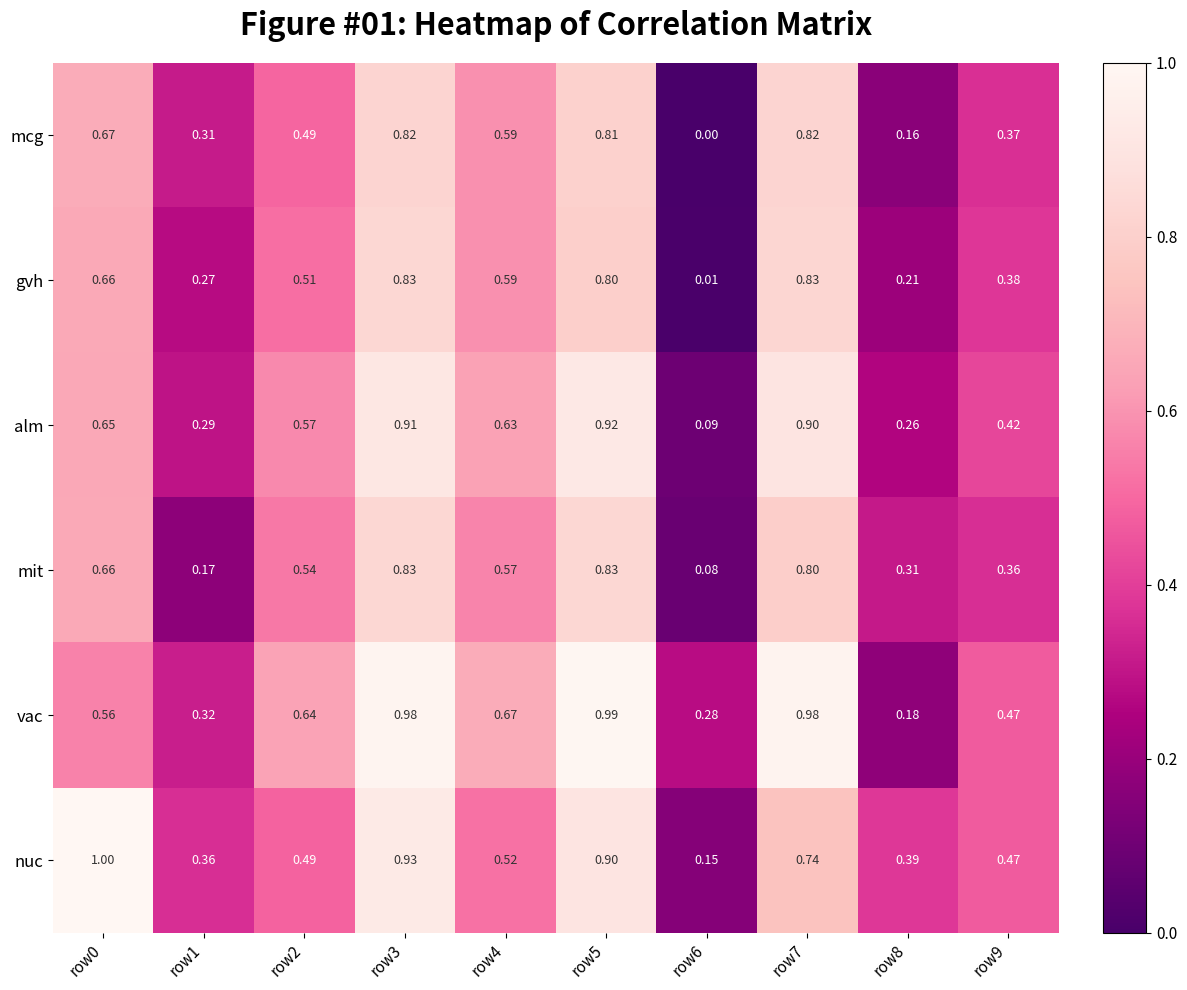

Which series has the largest range (max minus min)?

nuc